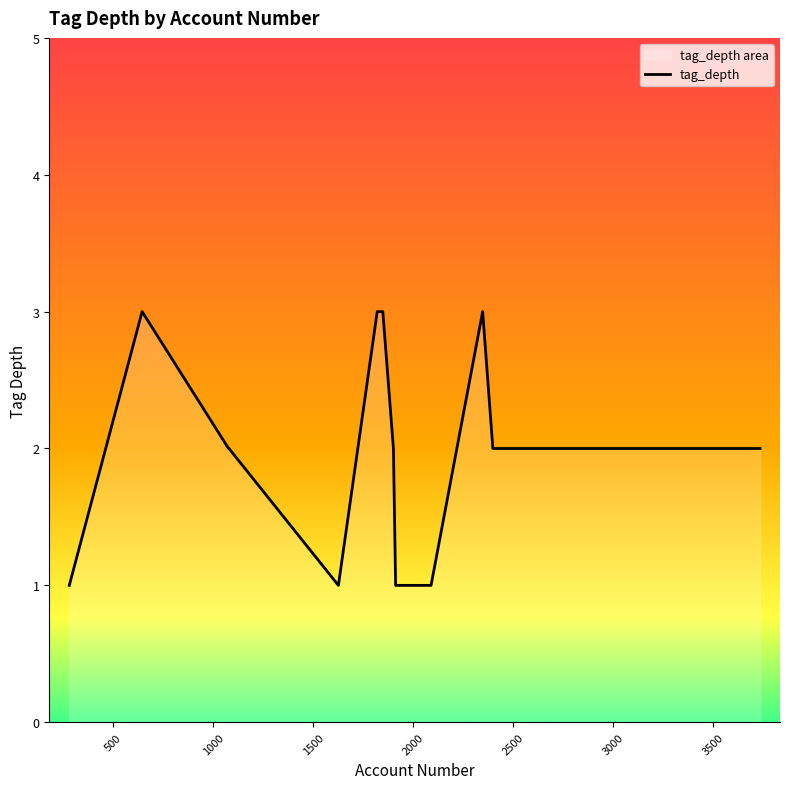

How many lines are shown in the chart?

1